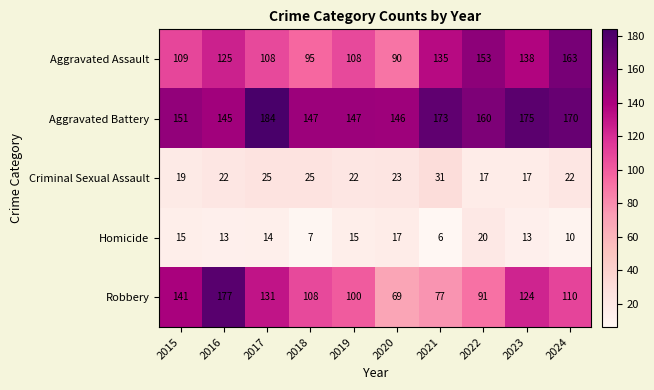

What is the difference between the Criminal Sexual Assault values at 2015 and 2020?

4